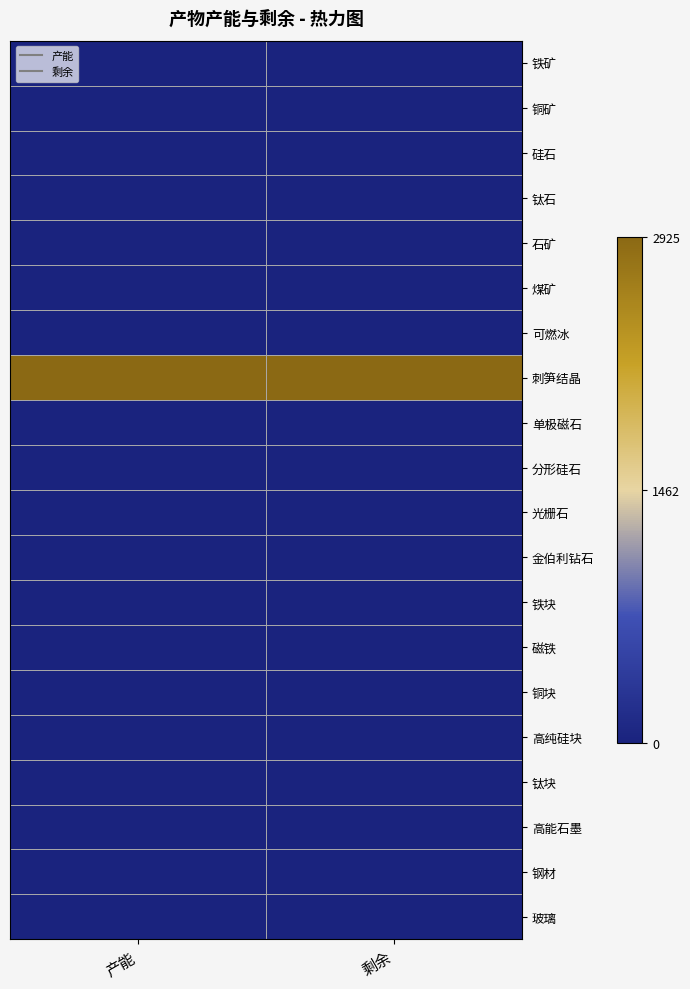

Which category has the lowest value across all series?

产能